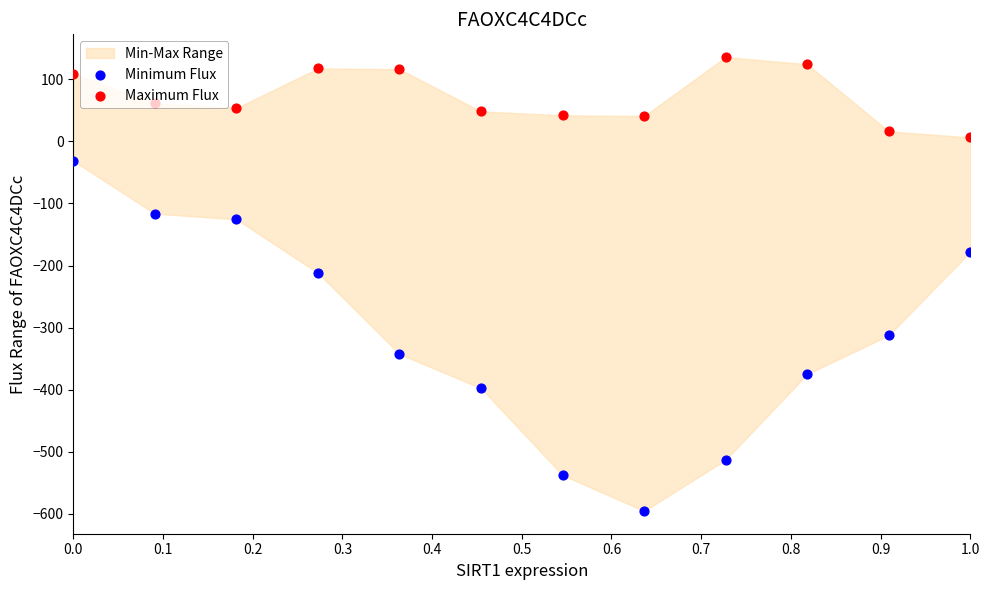

Is the value of Maximum Flux at 0.4 greater than the value of Minimum Flux at 0.3?

Yes